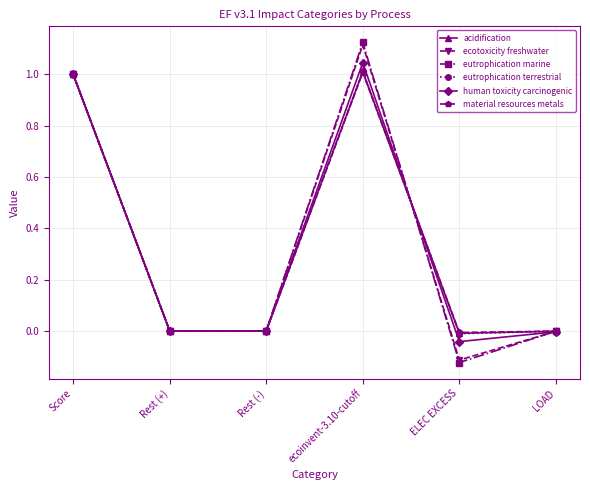

What are all the series names shown in the legend?

acidification, ecotoxicity freshwater, eutrophication marine, eutrophication terrestrial, human toxicity carcinogenic, material resources metals